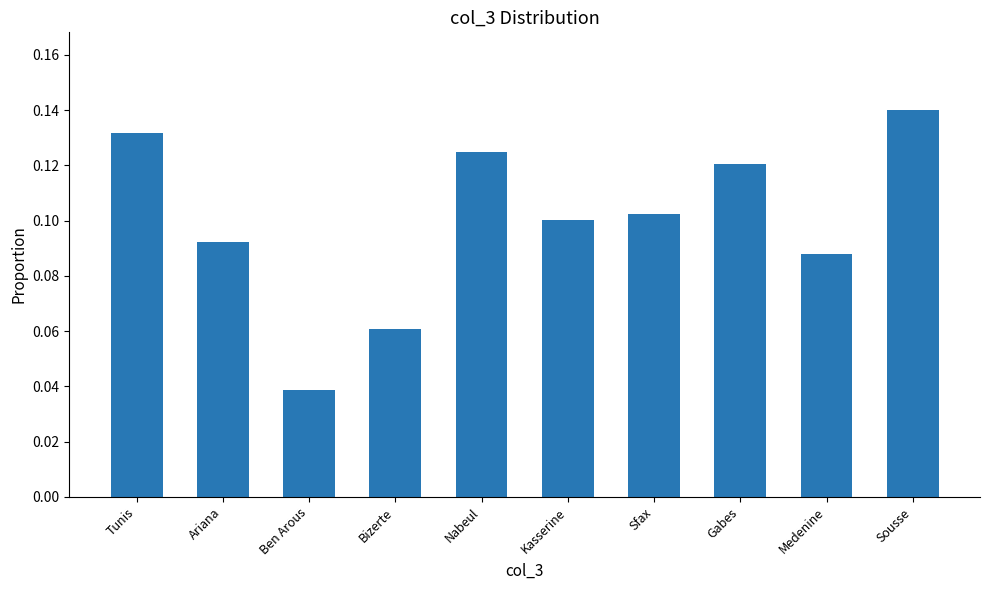

What is the label of the 5th bar from the left?

Nabeul